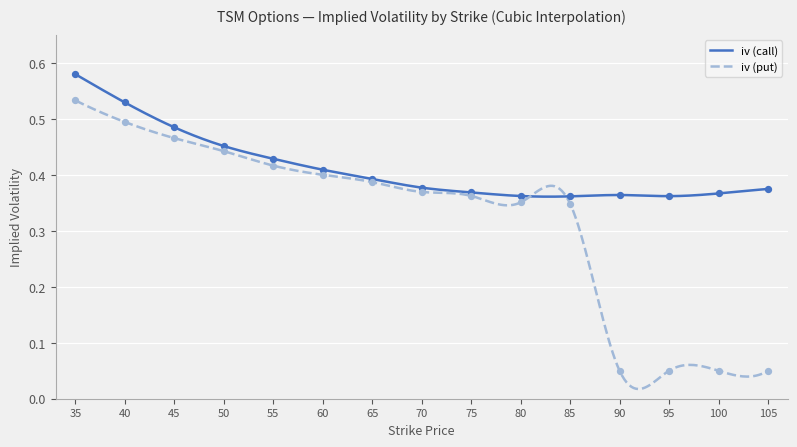

At which category is the sum across all series the highest?

35